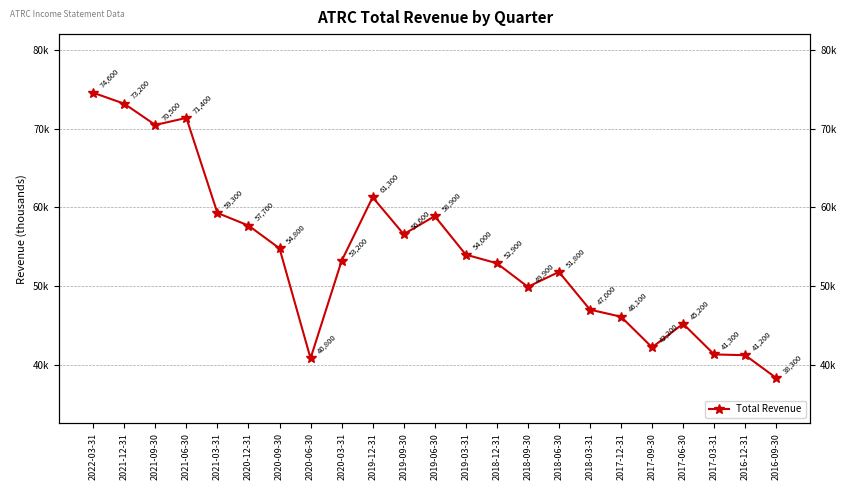

What is the label of the 4th point from the left?

2021-06-30